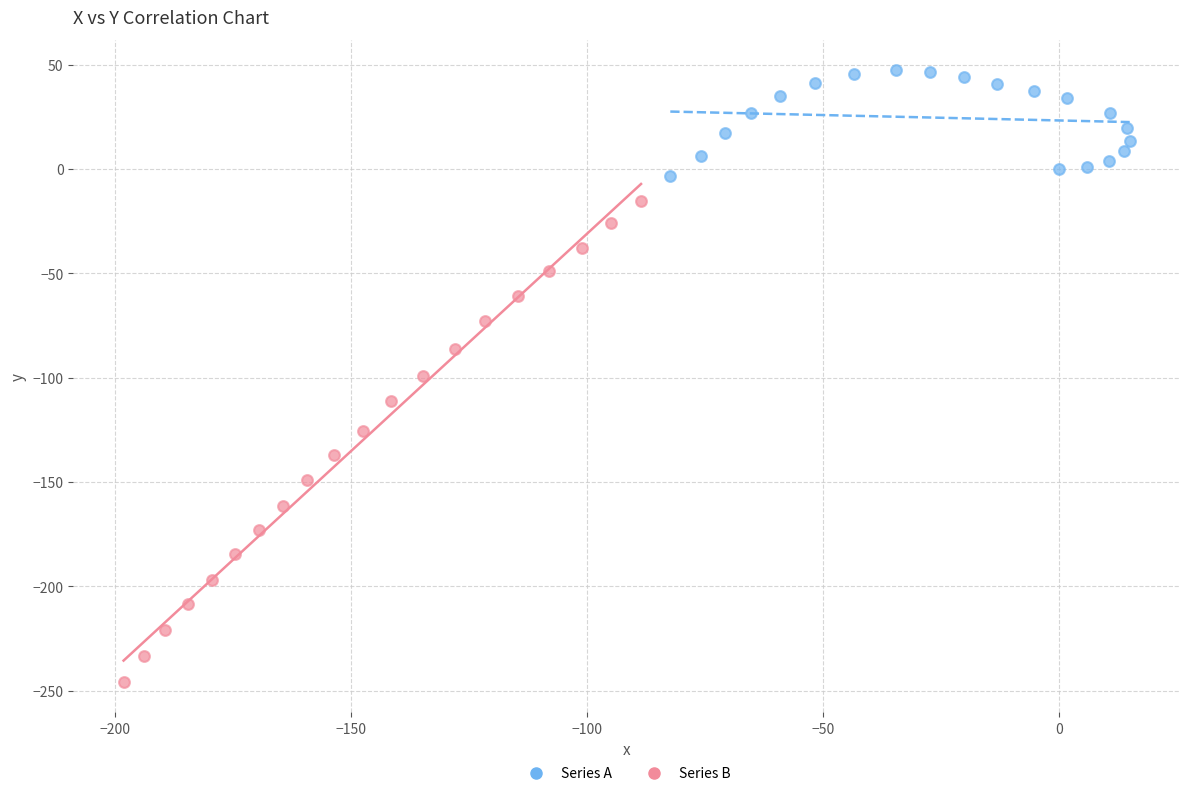

Which series reaches the maximum Y coordinate?

Series A